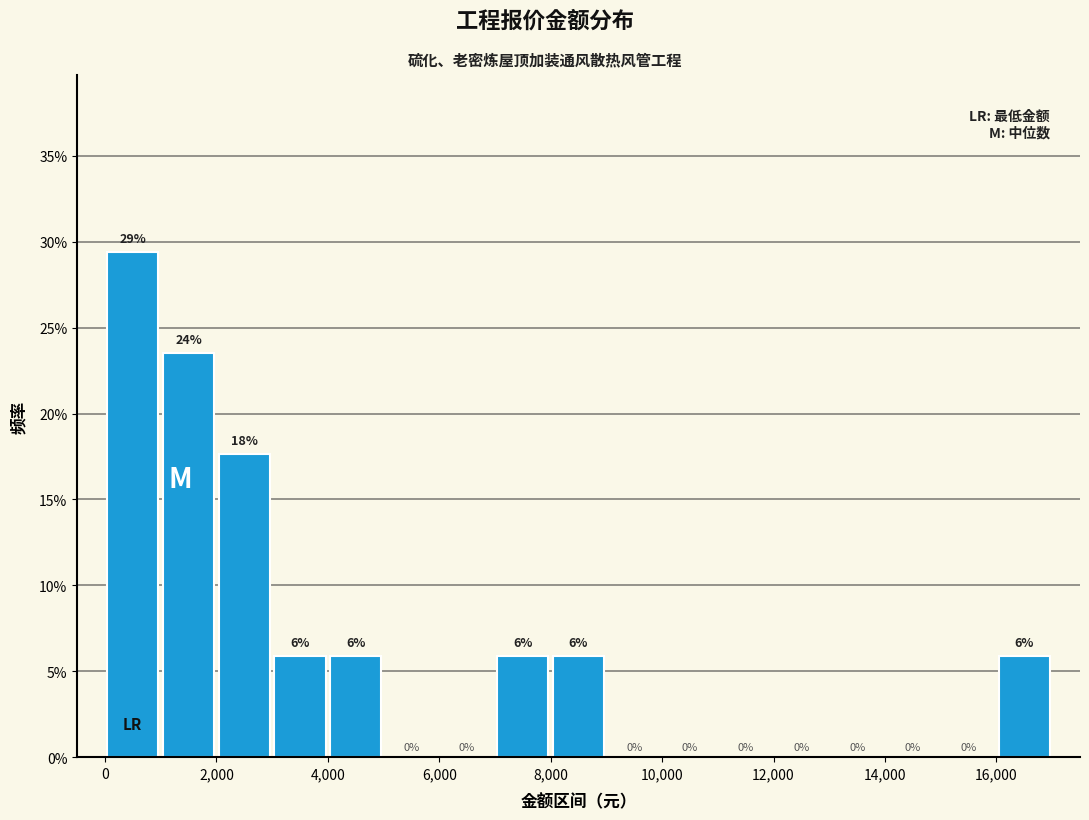

Over which range of the x-axis is the bar tallest?

0 to 1000